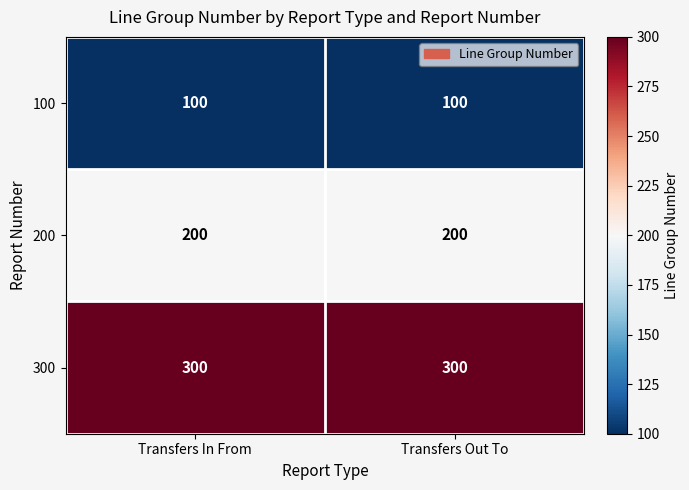

Which series has the largest total across all categories?

300